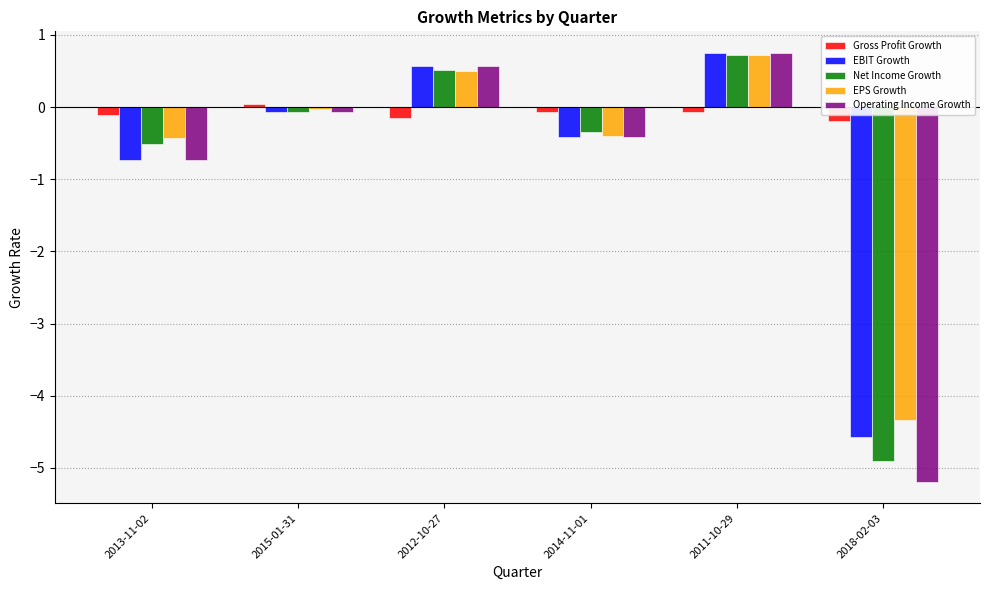

Between 2011-10-29 and 2018-02-03, which series saw the biggest shift?

Operating Income Growth